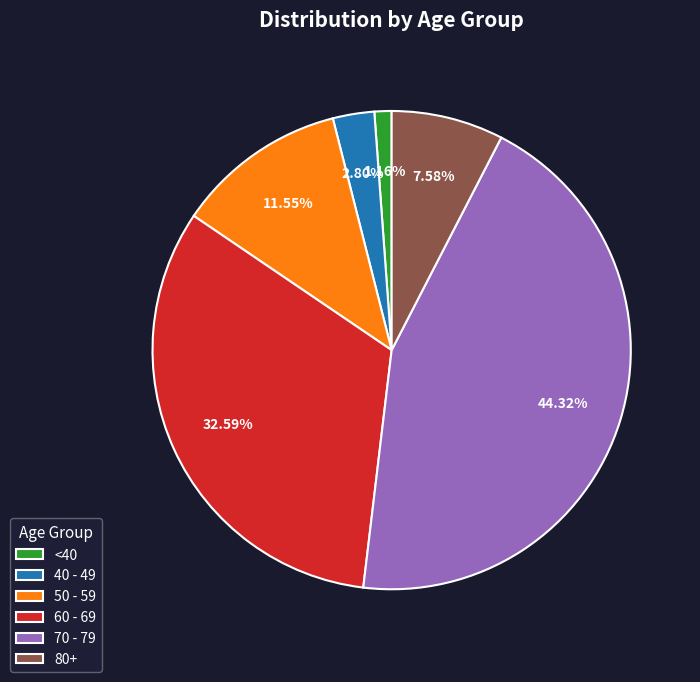

How many segments does this pie chart have?

6